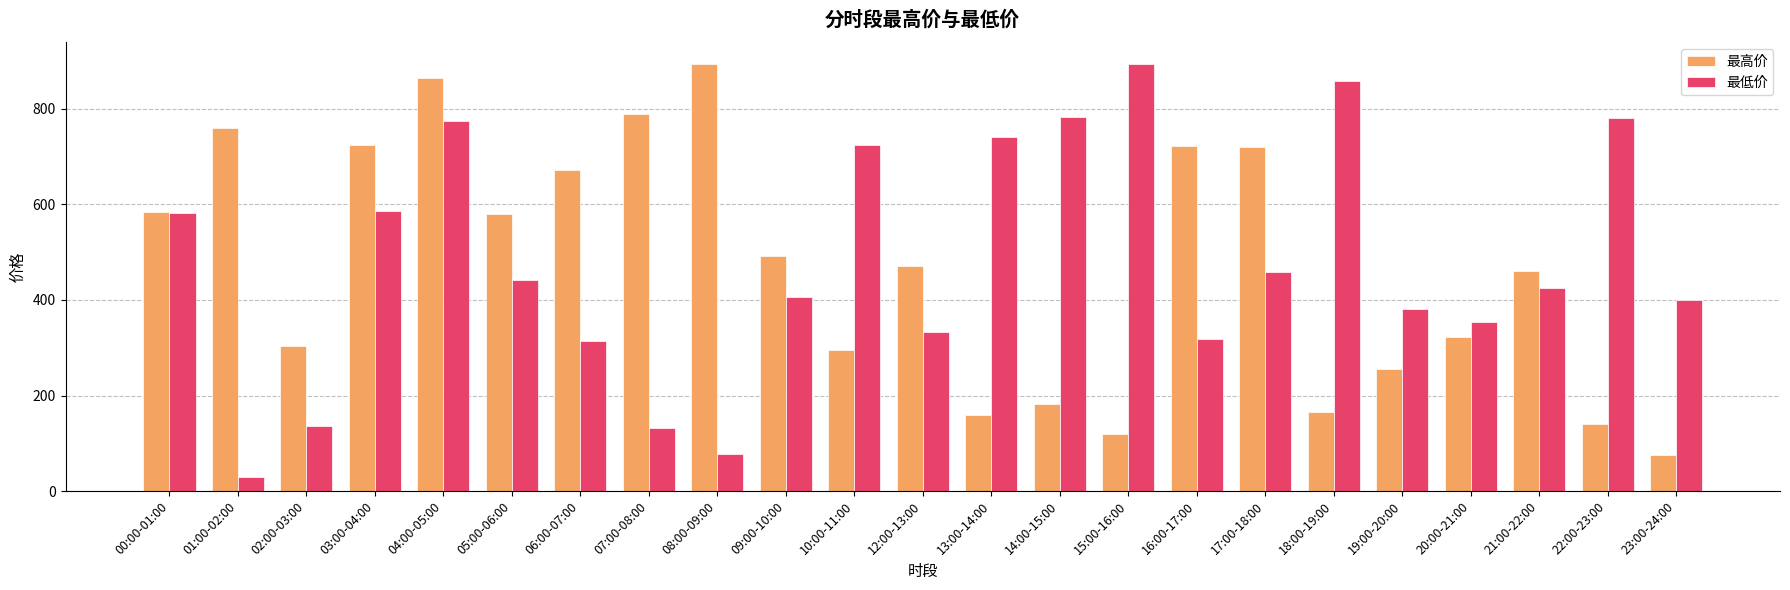

Which series has the largest total across all categories?

最低价